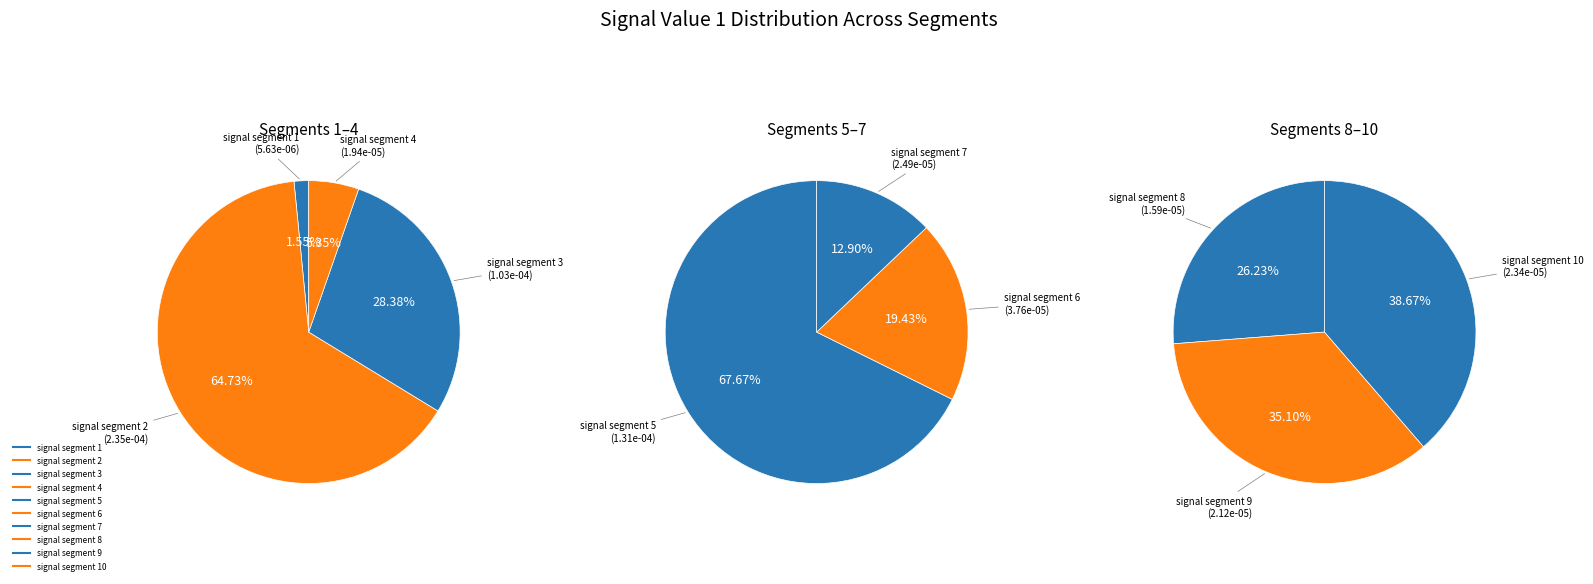

To the nearest percent, what percentage of the pie is signal_value_1?

1%